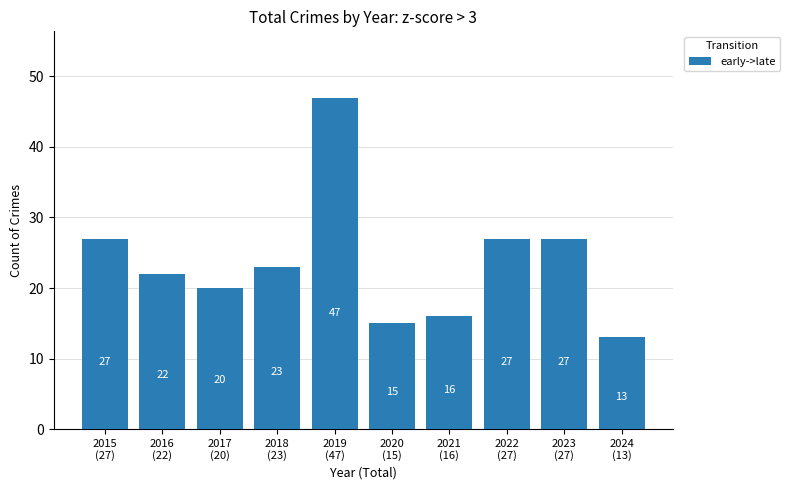

What is the sum of all values?

237